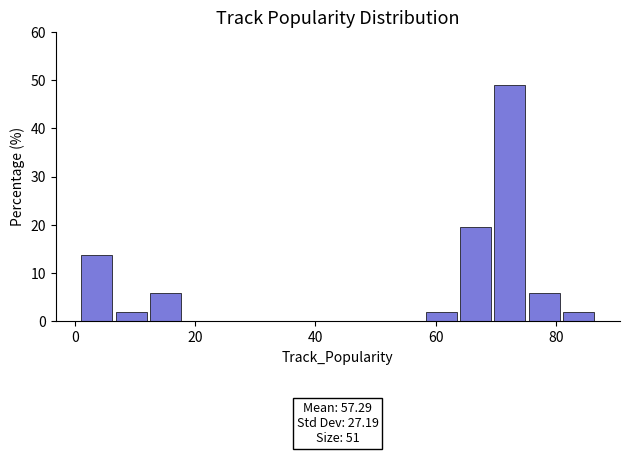

Around what value on the x-axis is the tallest bar? Give the approximate position of its centre, as read against the axis.

72